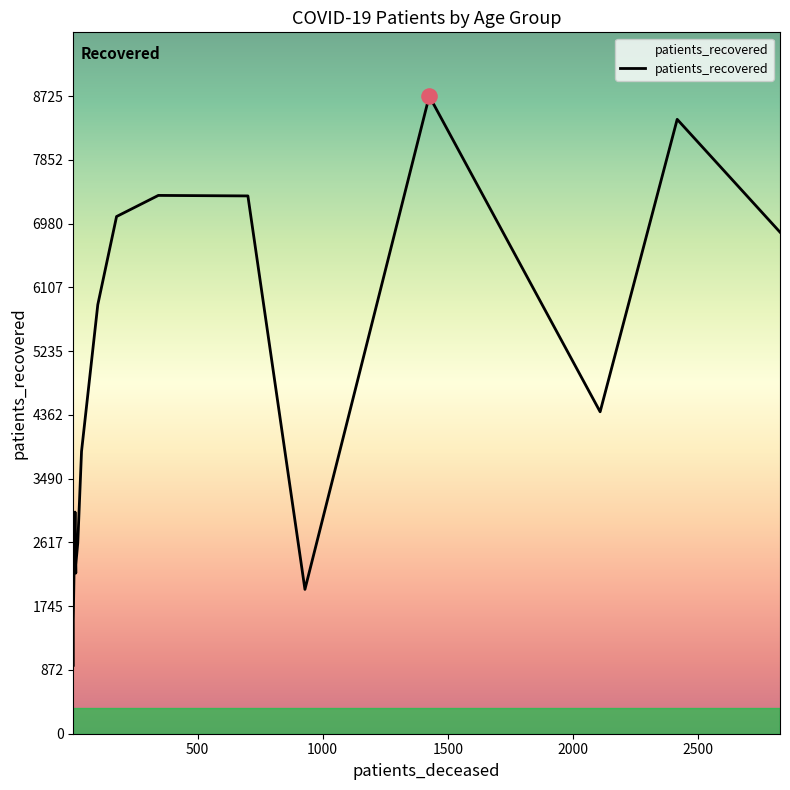

At how many categories does at least one series exceed 5379?

7